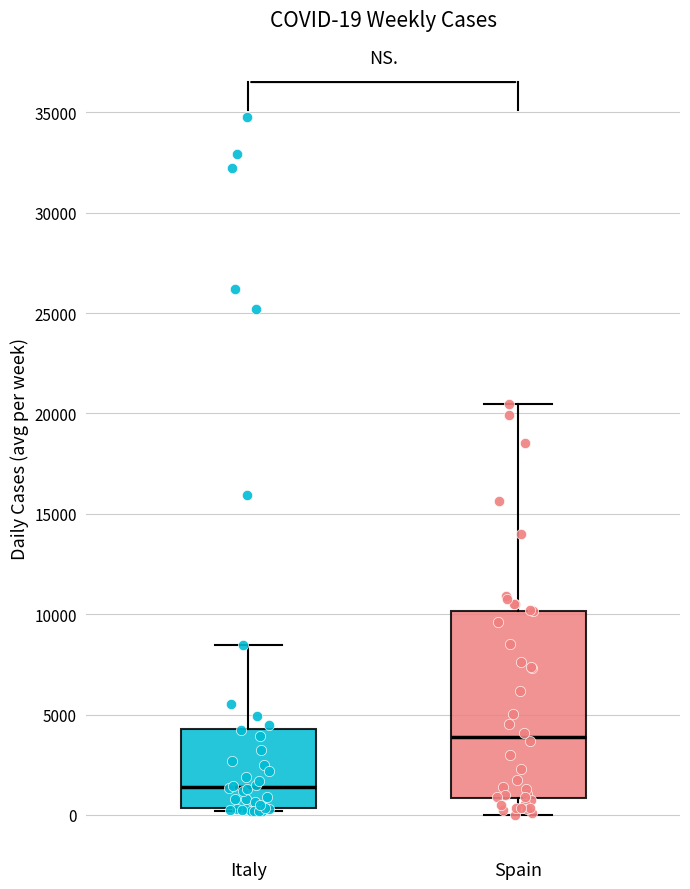

Which box has the lowest median line?

Italy